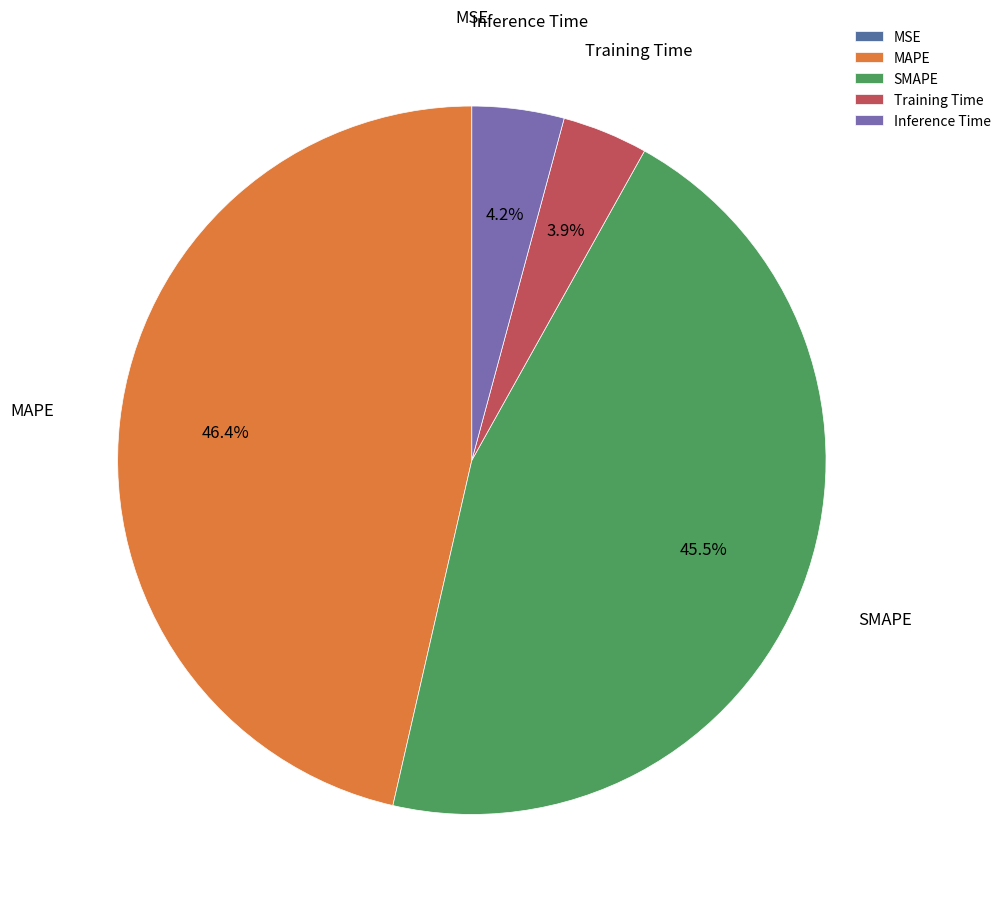

Between Training Time and MAPE, which is larger?

MAPE